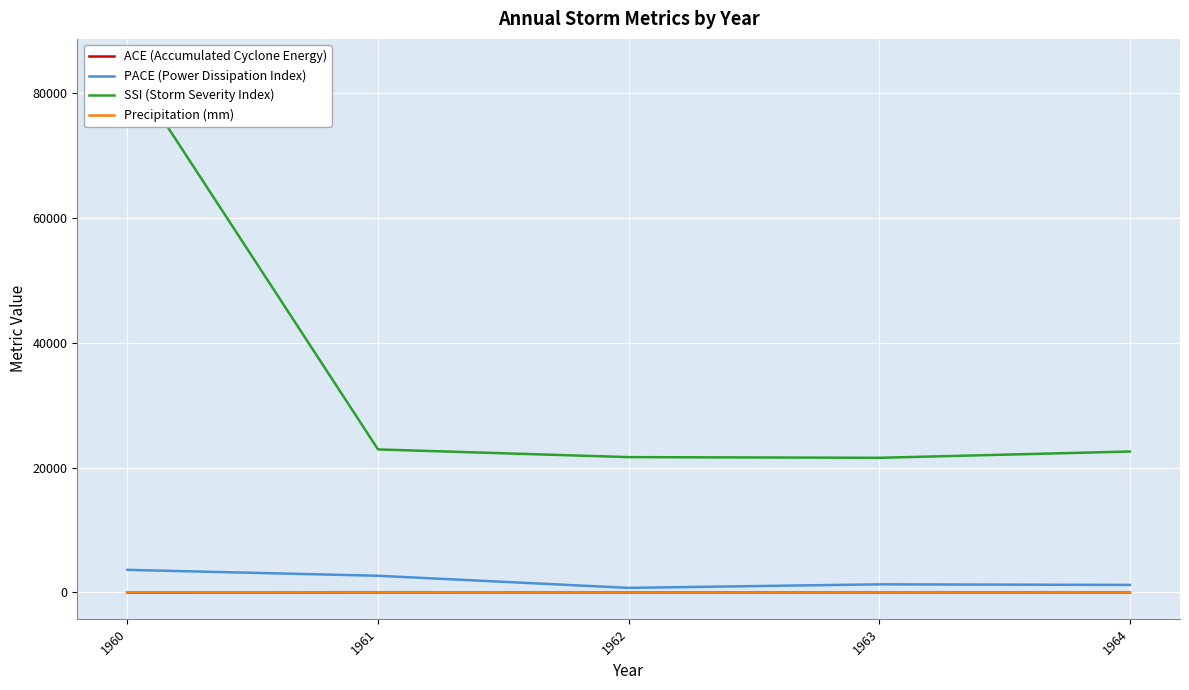

At which category does SSI (Storm Severity Index) reach its first local valley?

1963